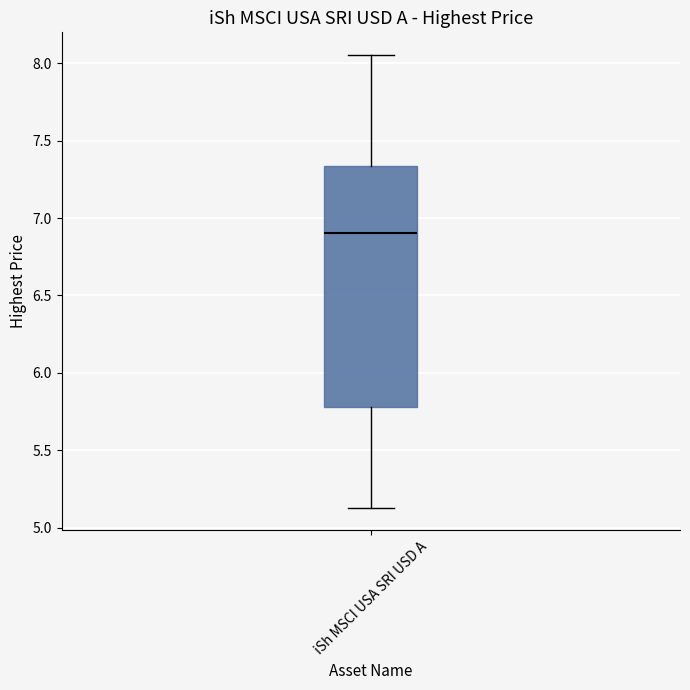

Transcribe this box plot: give where the median line is, the range the box spans, and where the two whiskers end, as read against the y-axis. The values are not printed on the chart, so give them approximately, as read against the axis.

median 6.90, box 5.80 to 7.35, whiskers 5.15 to 8.05